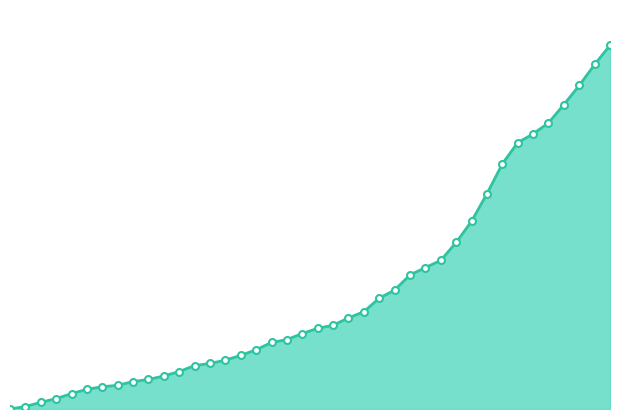

How many lines are shown in the chart?

1